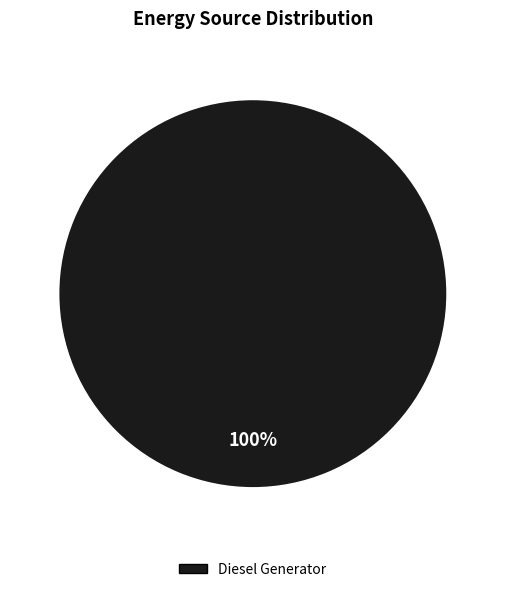

Rank the categories by value from lowest to highest.

Diesel Generator